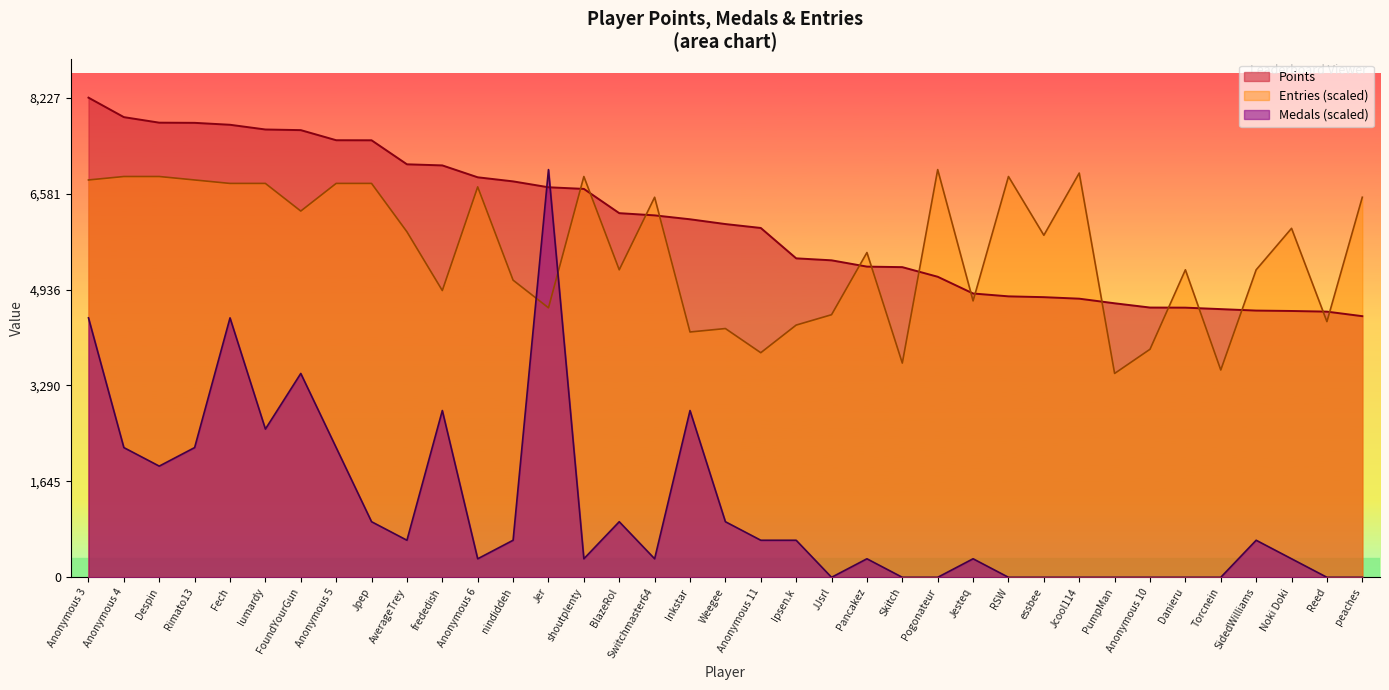

Which has a higher value, Jer or RSW?

Jer